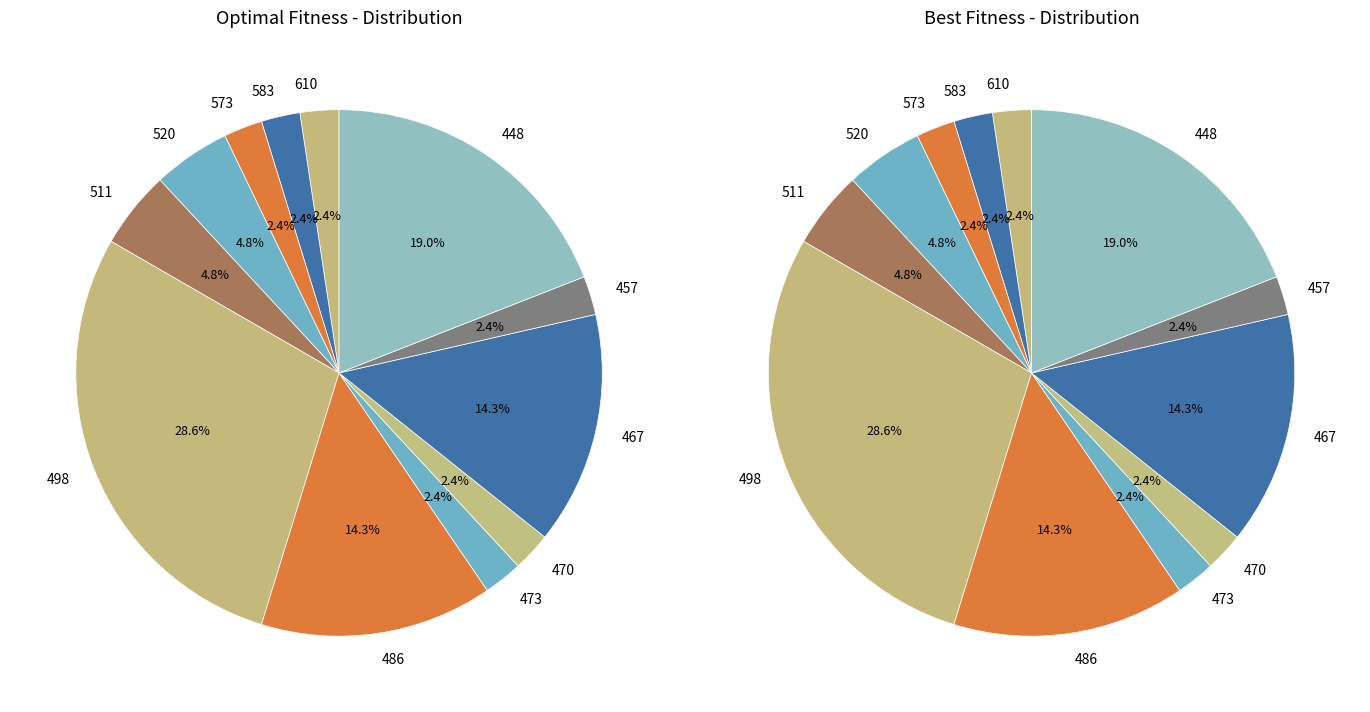

How many slices are in this pie chart?

12